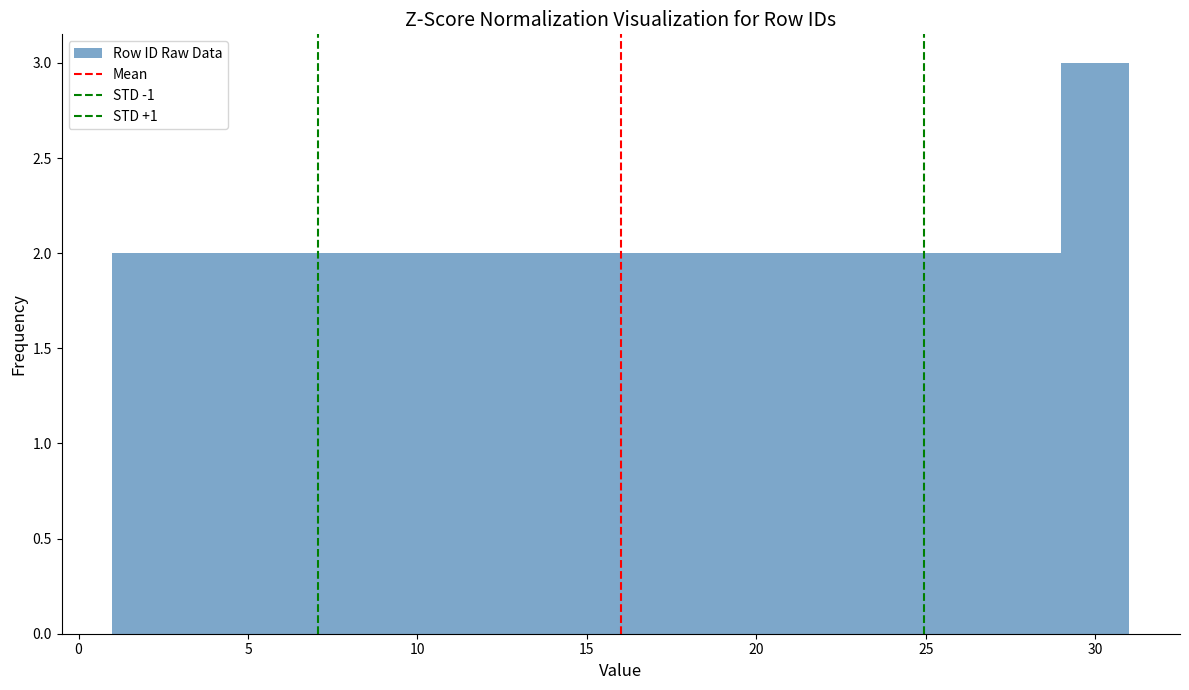

Which range on the x-axis has the tallest bar?

29 to 31